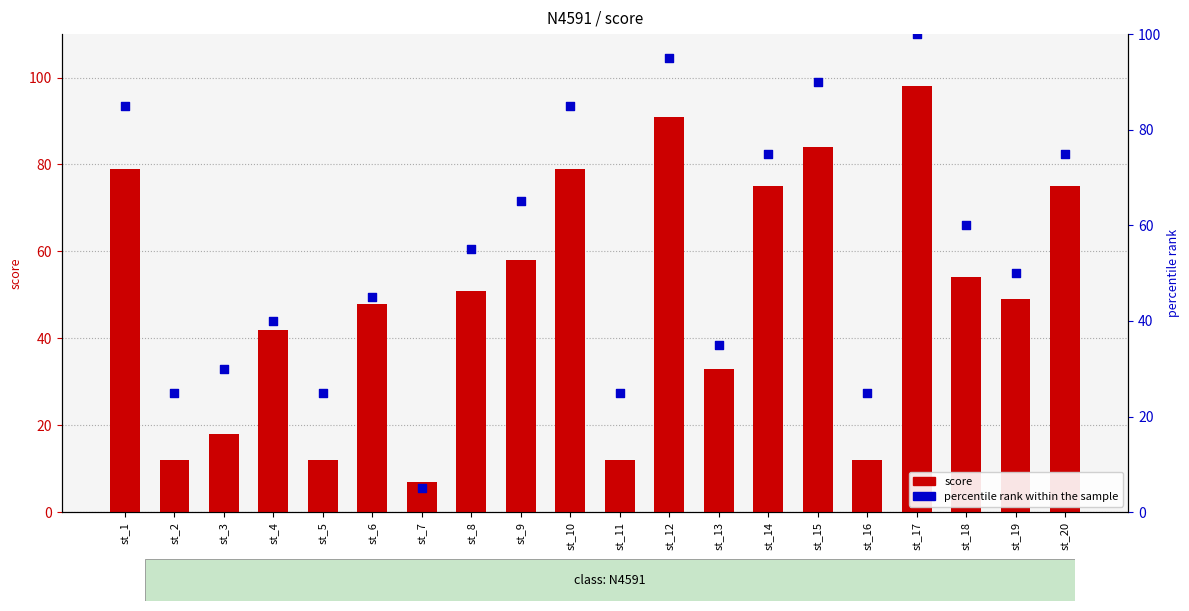

Which series contains the lowest Y value?

percentile rank within the sample